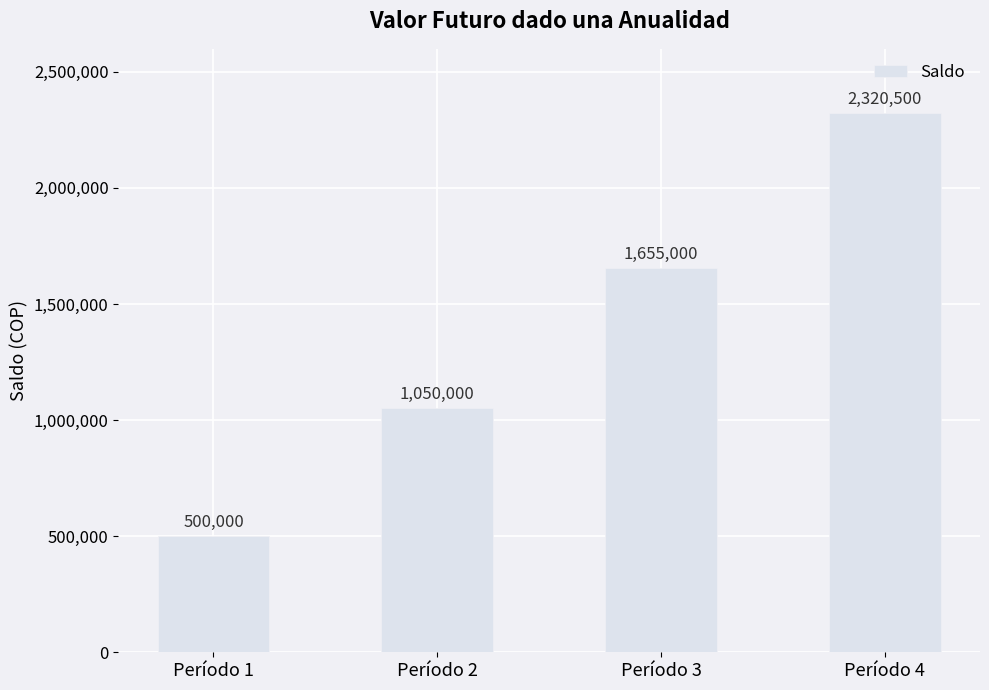

What is the minimum value shown in the chart?

500000